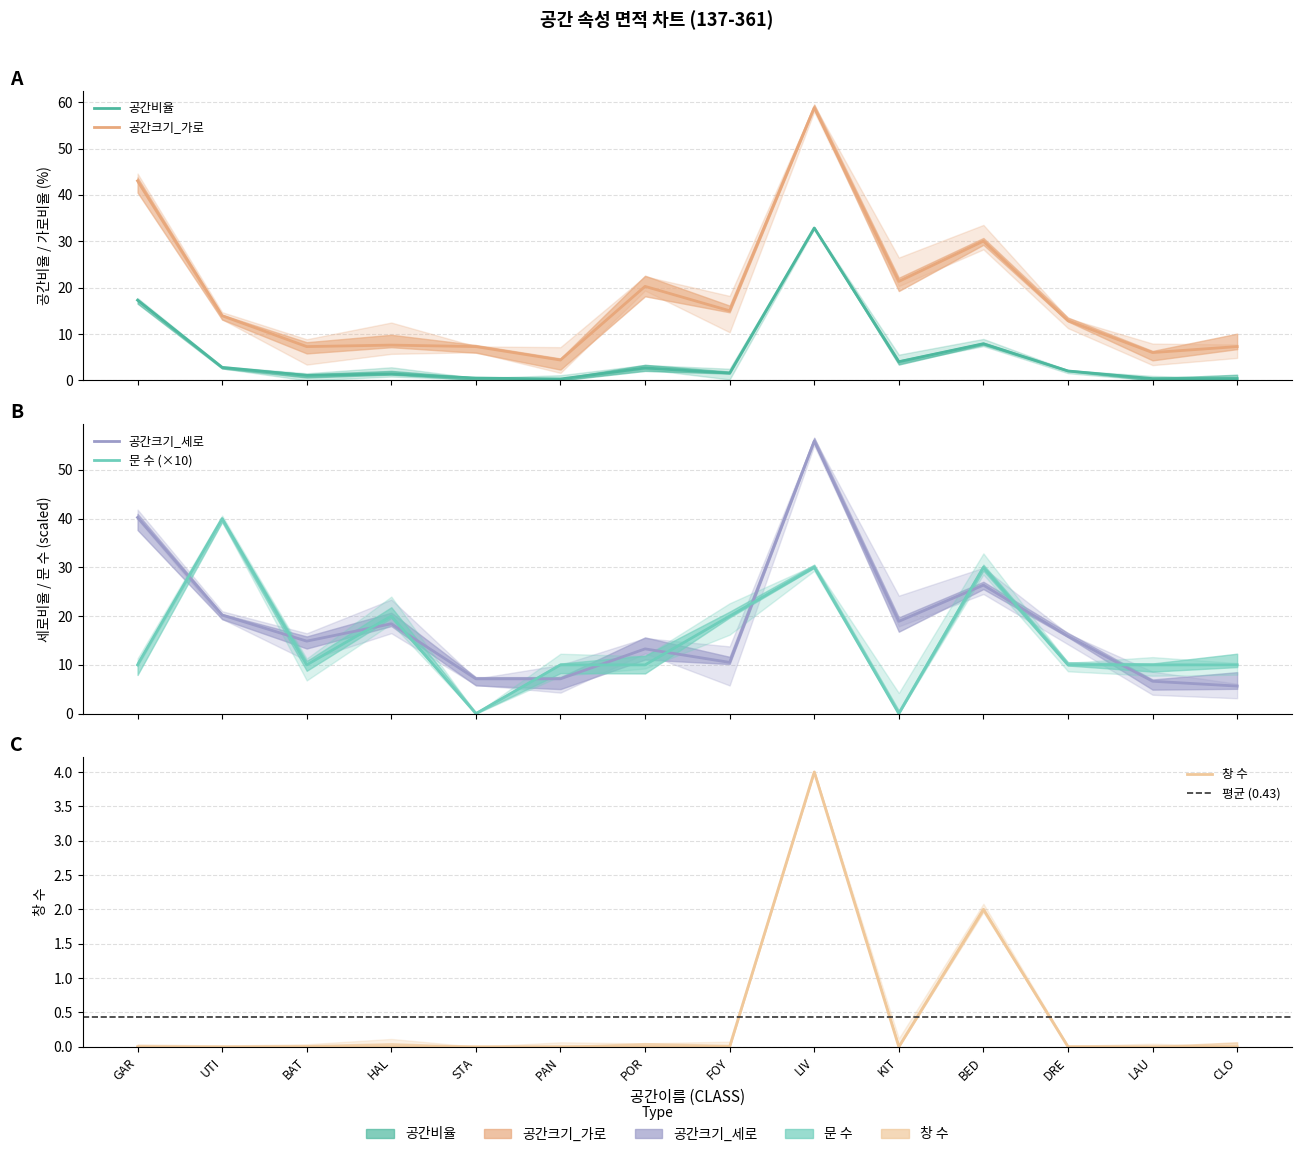

At UTI, list the series in order from largest to smallest.

문 수, 공간크기_세로, 공간크기_가로, 공간비율, 창 수